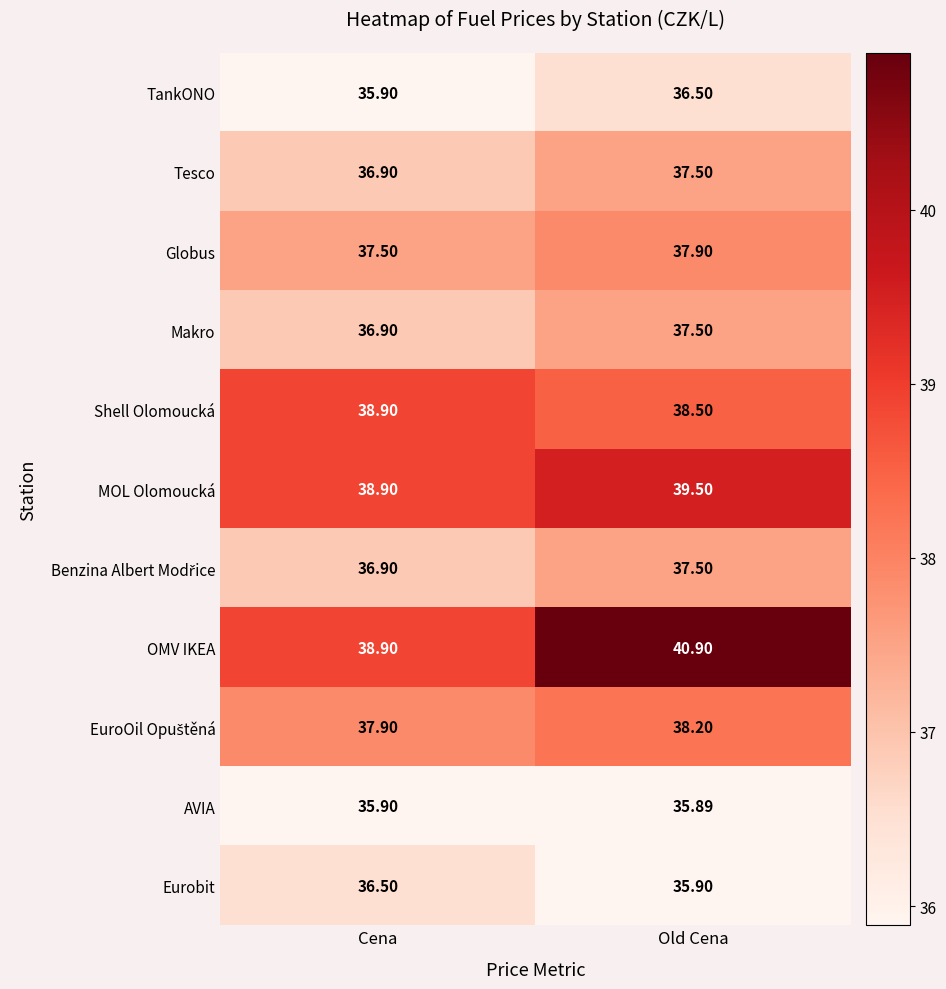

Which series changed the most between Cena and Old Cena?

OMV IKEA